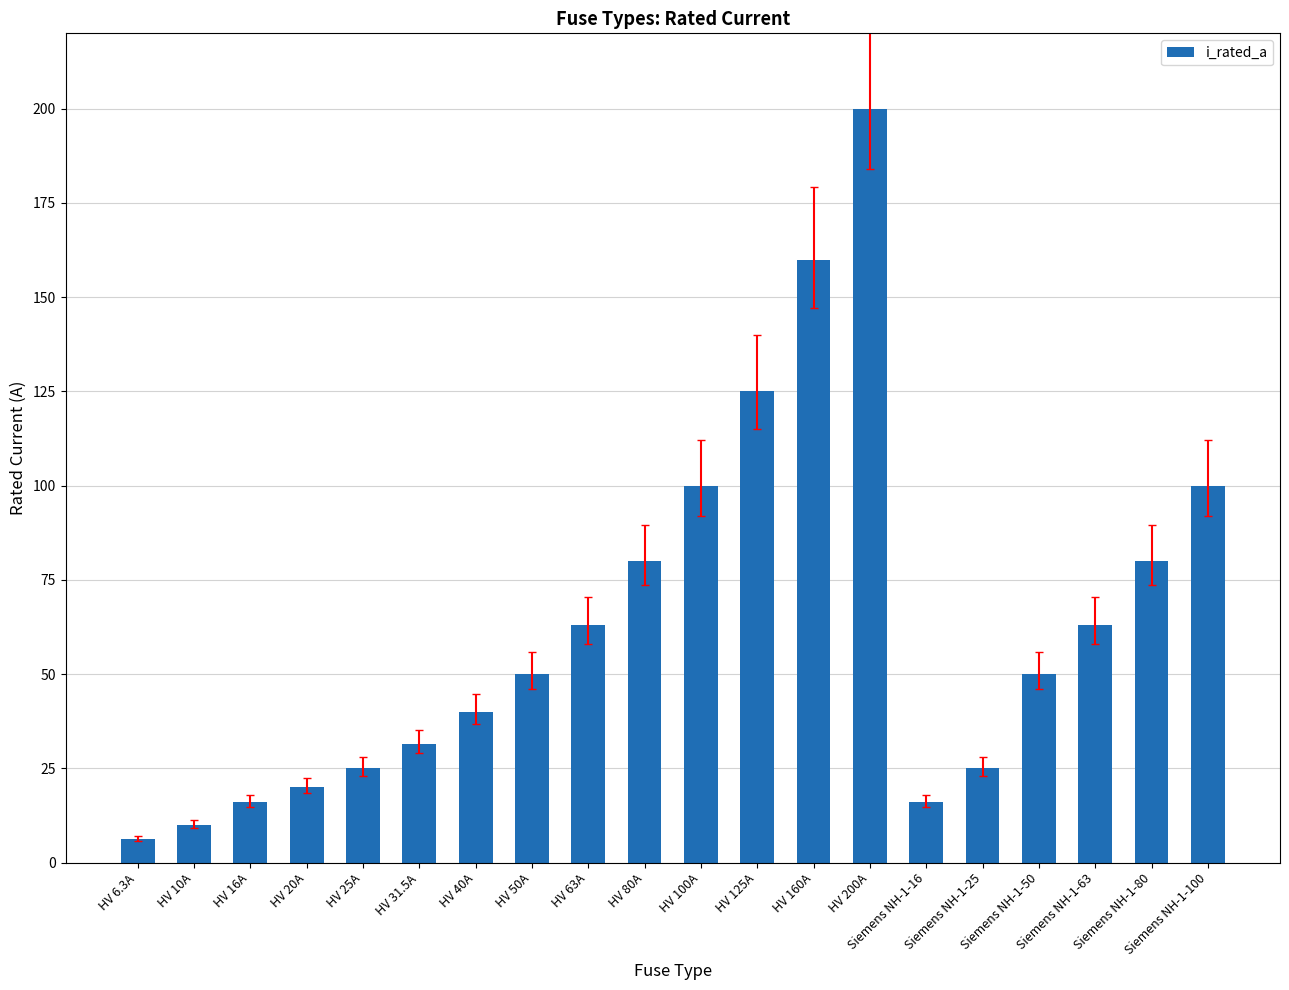

What is the approximate value at Siemens NH-1-100?

100.0